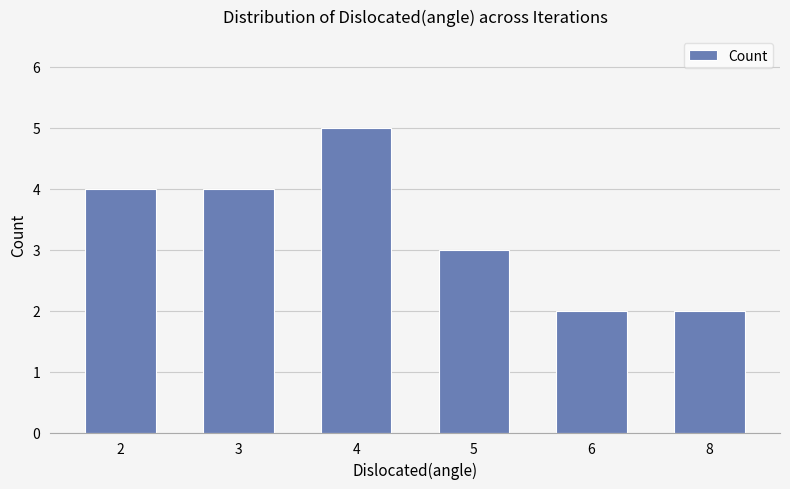

What is the value of the 4th bar from the left?

3